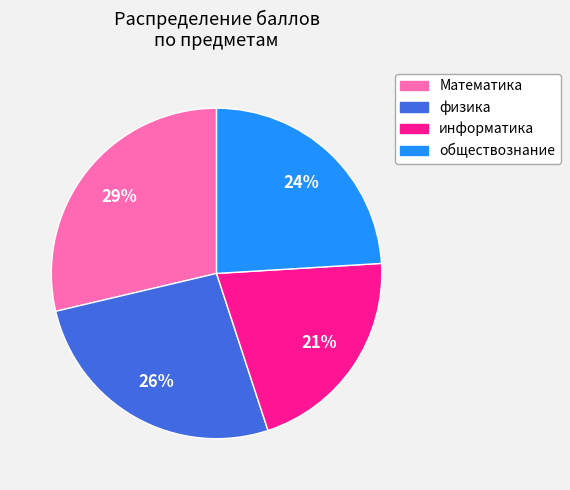

To the nearest percent, what is the average slice percentage?

25%